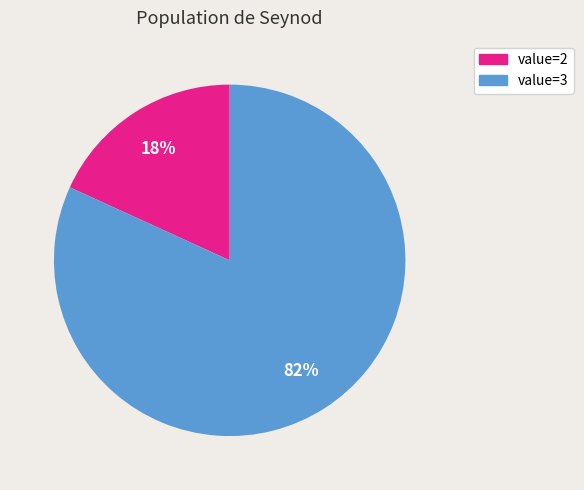

Which slice is the largest?

value=3